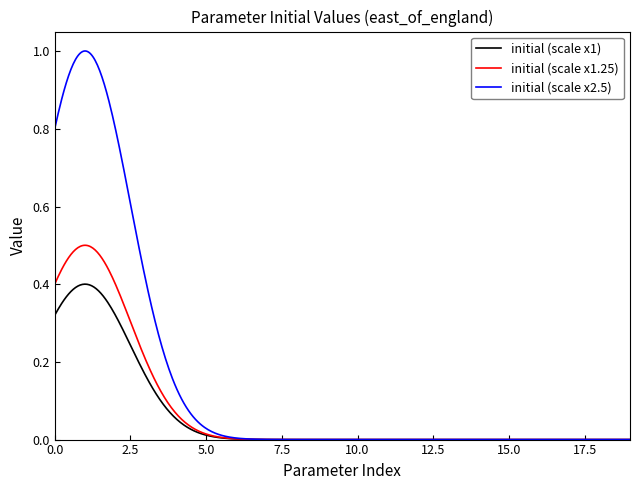

Does the chart have visible grid lines?

No